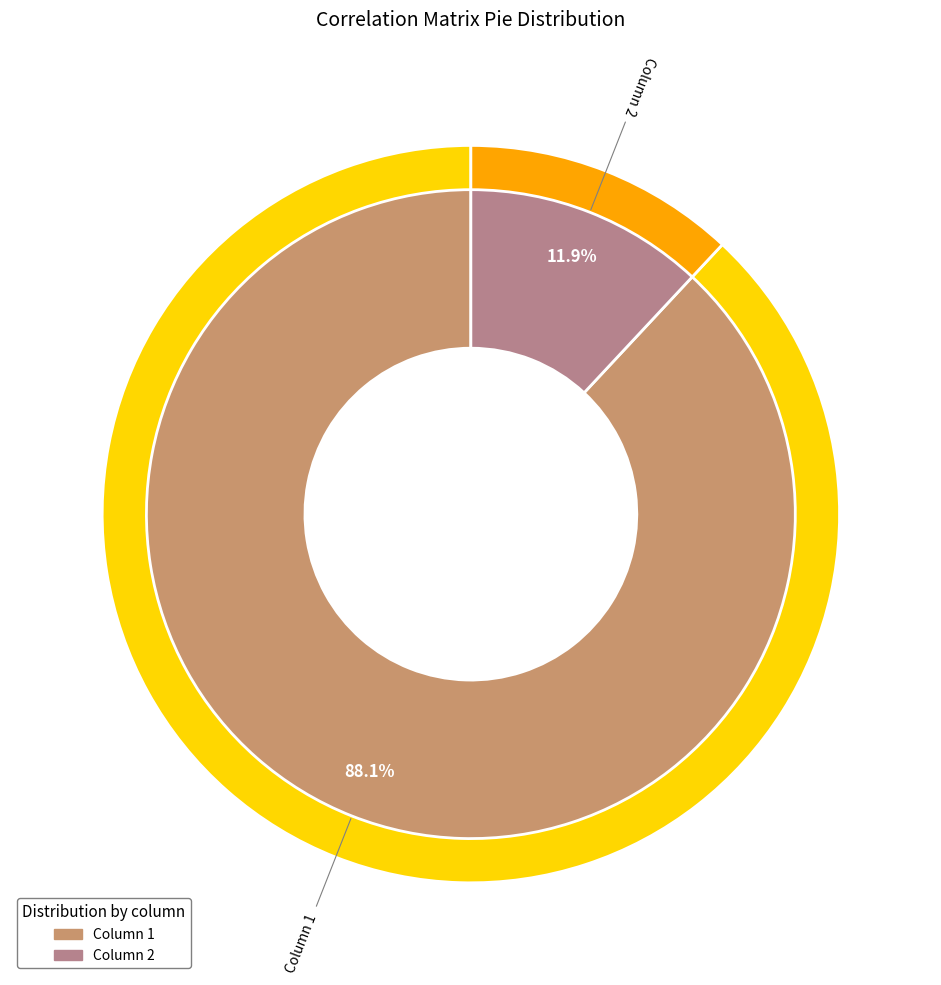

How many slices are in this pie chart?

2